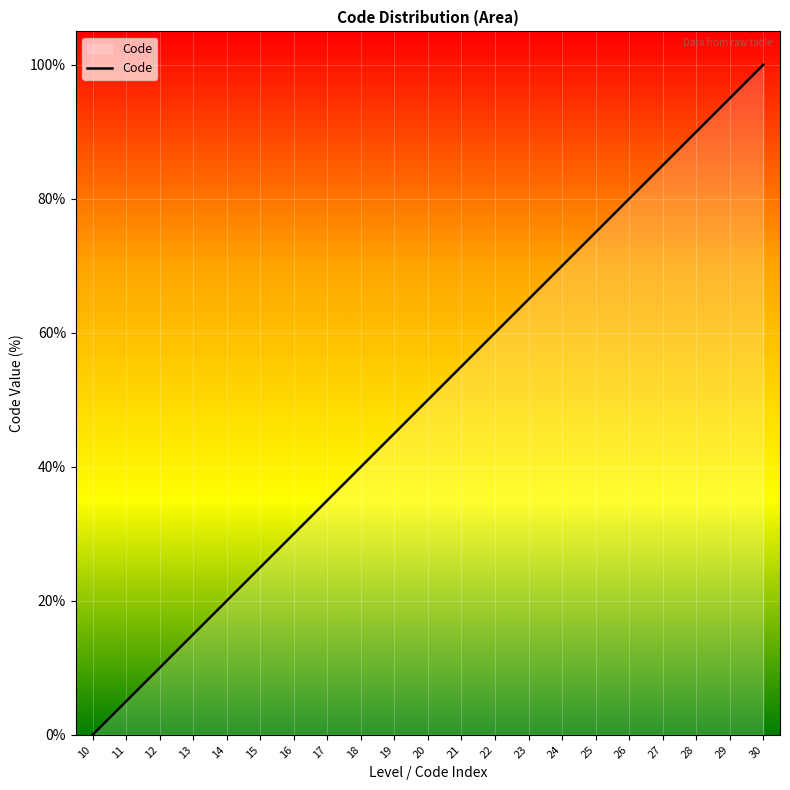

How many lines are shown in the chart?

1